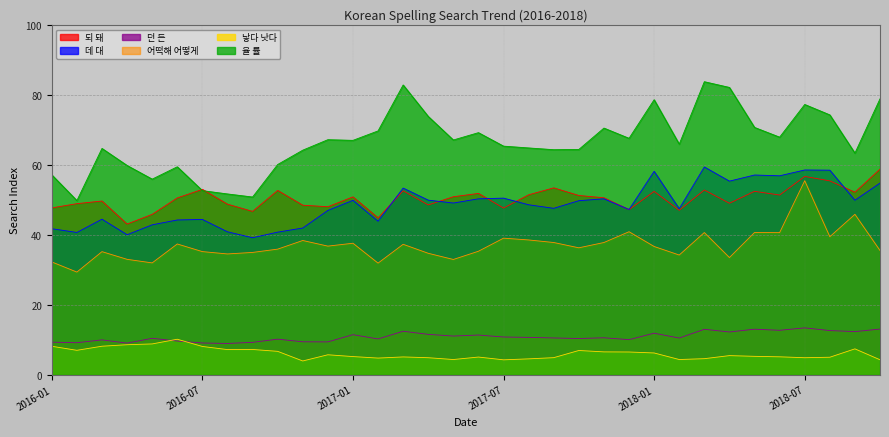

Rank the categories by 어떡해 어떻게 value from highest to lowest.

2018-07, 2018-09, 2017-12, 2018-05, 2018-03, 2018-06, 2018-08, 2017-07, 2017-08, 2016-11, 2017-09, 2017-11, 2017-01, 2016-06, 2017-03, 2016-12, 2018-01, 2017-10, 2016-10, 2018-10, 2017-06, 2016-07, 2016-03, 2016-09, 2017-04, 2016-08, 2018-02, 2018-04, 2016-04, 2017-05, 2016-01, 2016-05, 2017-02, 2016-02